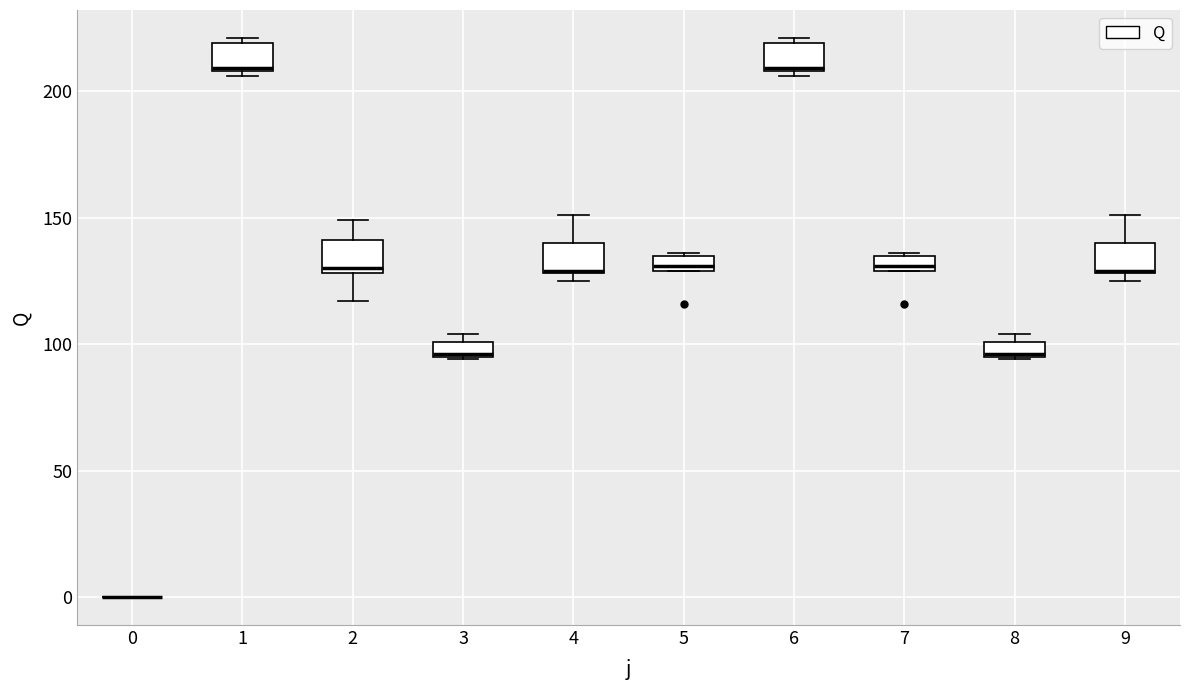

Where is the upper edge of the box at x = 3 on the y-axis? The values are not printed on the chart, so give them approximately, as read against the axis.

100